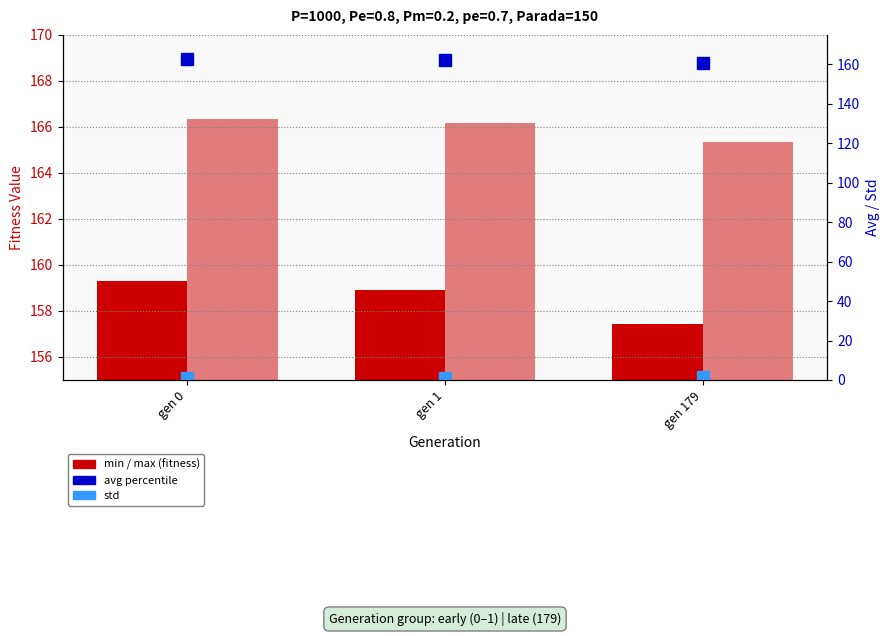

Reading left to right, list all the values displayed in this chart.

min: gen 0=159.3	gen 1=158.9	gen 179=157.4
max: gen 0=166.3	gen 1=166.2	gen 179=165.3
avg: gen 0=162.7	gen 1=162.1	gen 179=160.9
std: gen 0=1.1	gen 1=1.0	gen 179=1.4